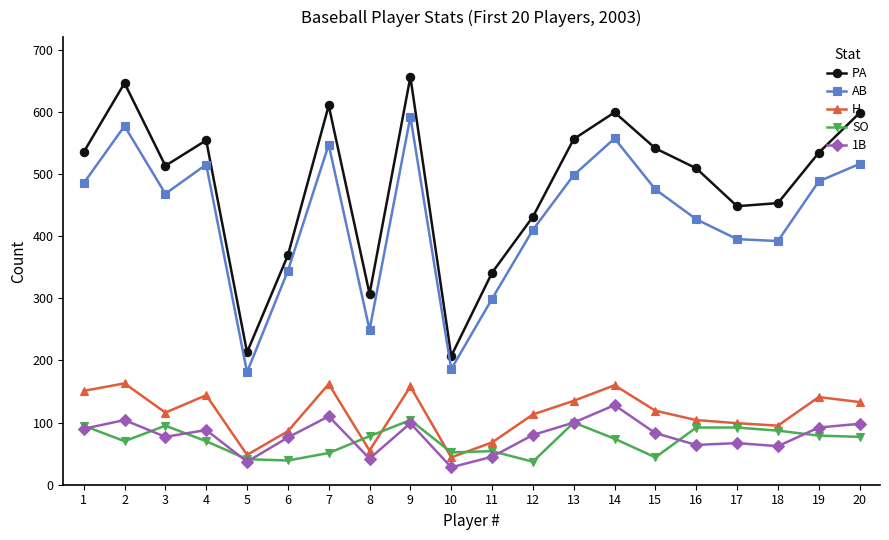

What is the value of the 1B point at the 5th from the left?

37